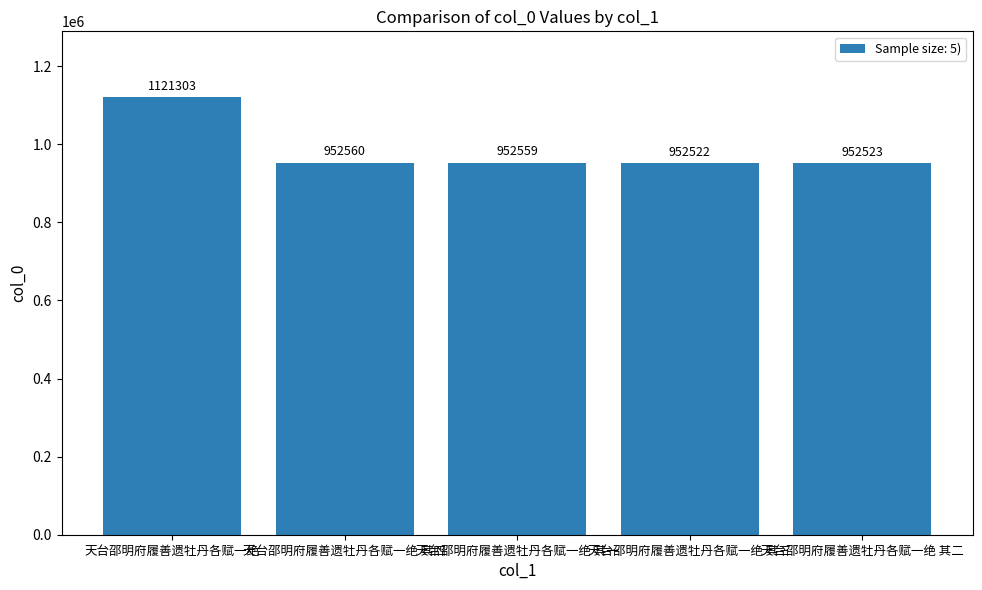

Rank the categories by value from lowest to highest.

天台邵明府履善遗牡丹各赋一绝 其三, 天台邵明府履善遗牡丹各赋一绝 其二, 天台邵明府履善遗牡丹各赋一绝 其一, 天台邵明府履善遗牡丹各赋一绝 其四, 天台邵明府履善遗牡丹各赋一绝